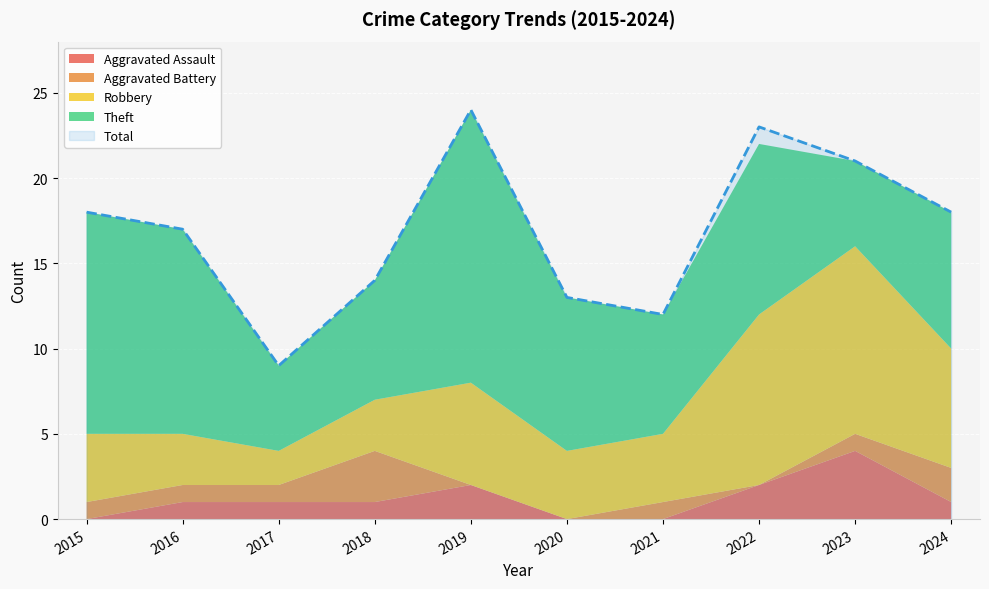

Which series ends up on top after the final intersection of Theft and Robbery?

Theft